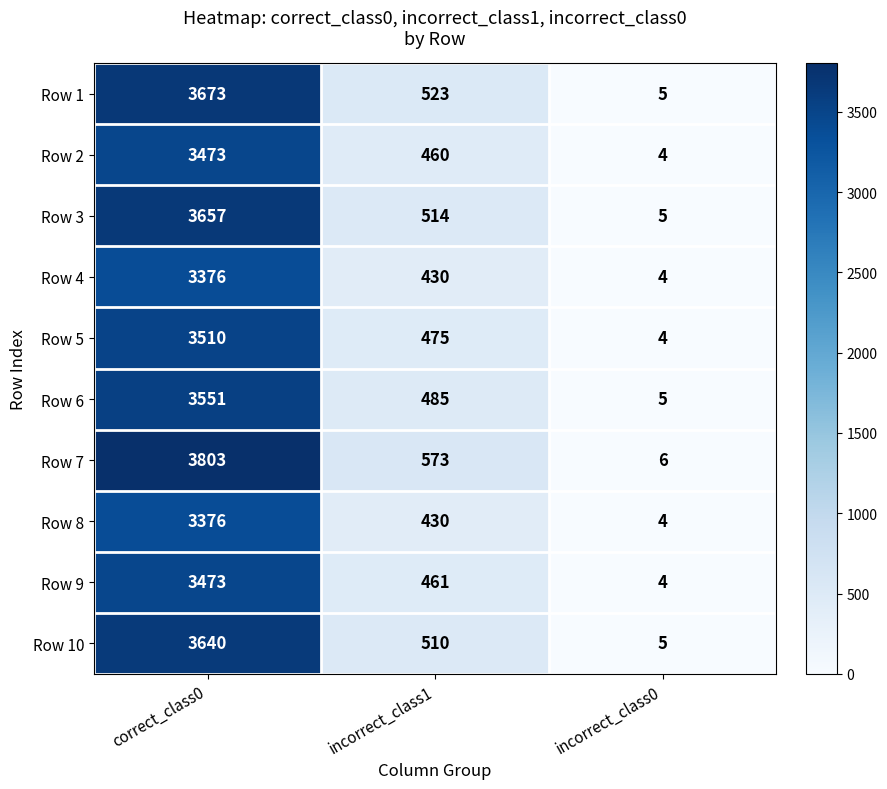

How many series are shown in this chart?

10